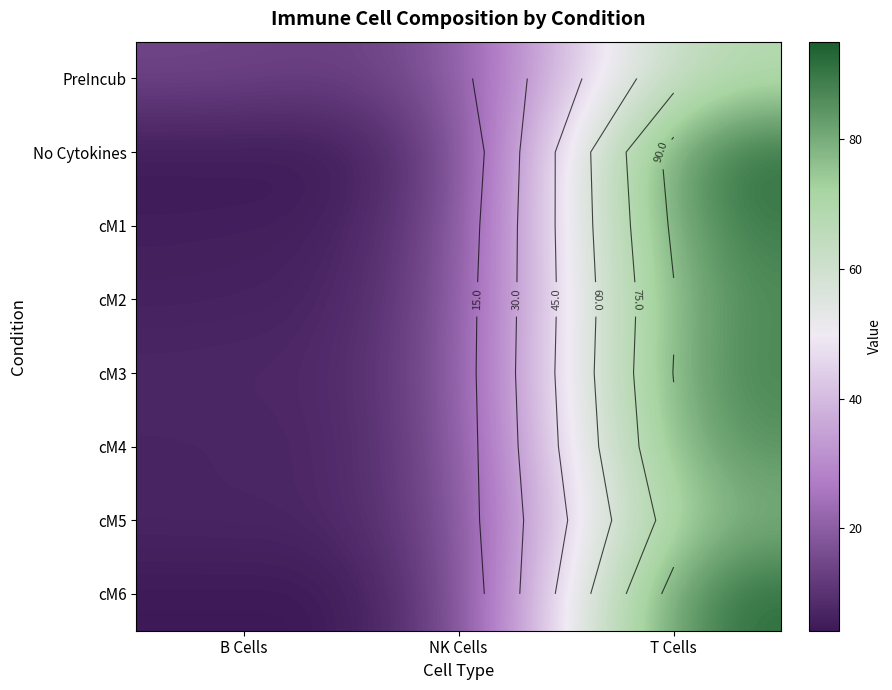

How many data points in cM3 are above 8?

2